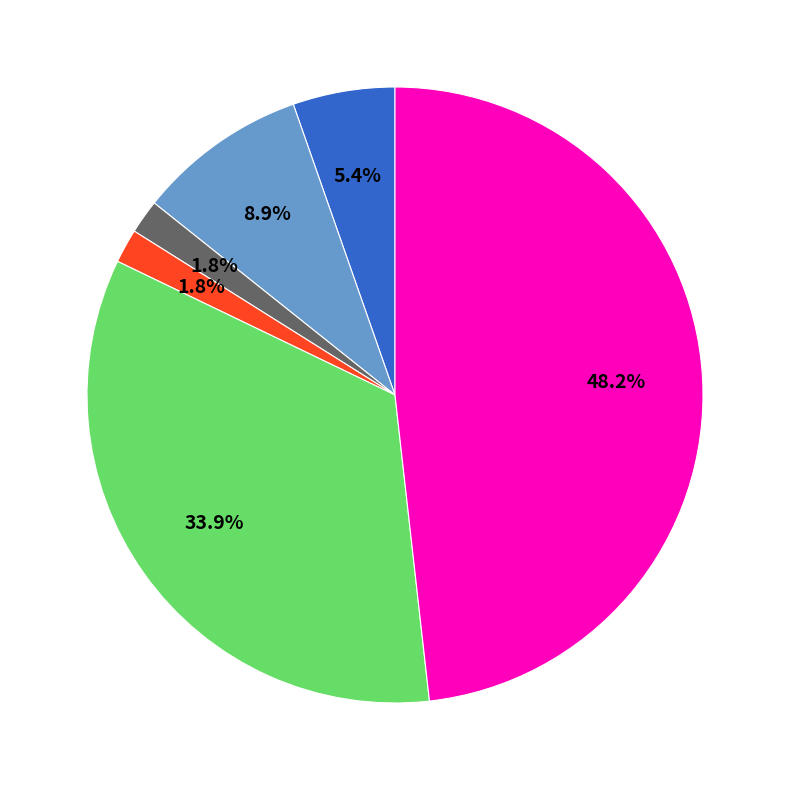

Does any single category account for the majority?

No